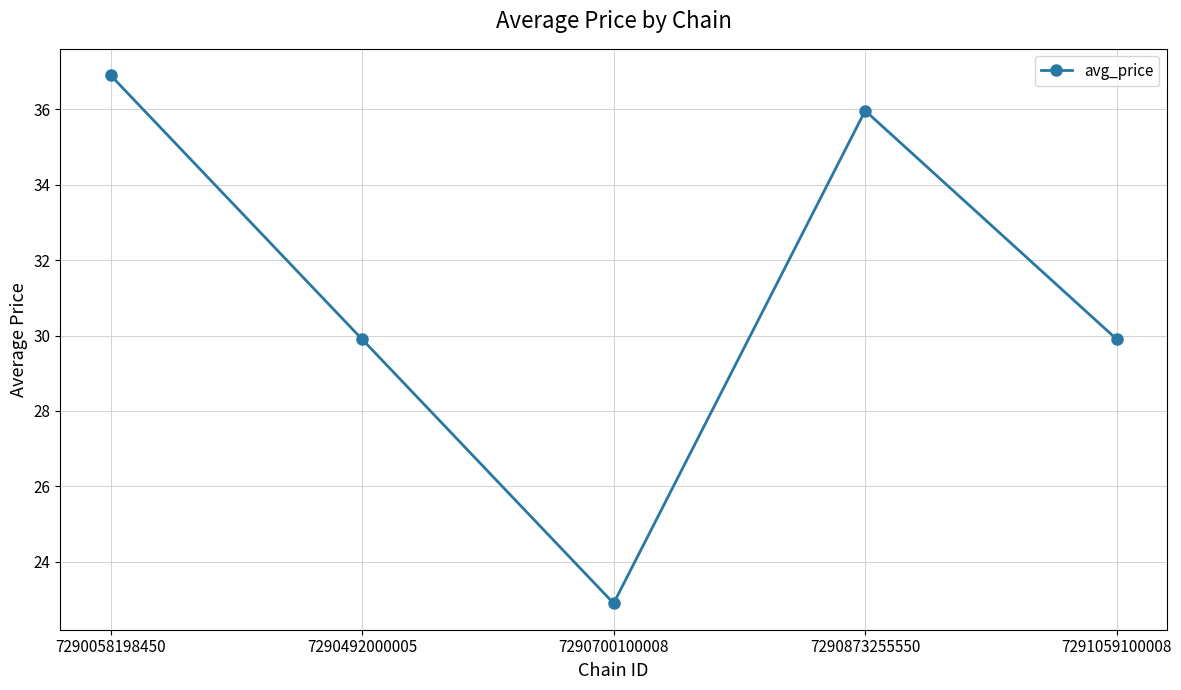

Is it true that the value at 7290058198450 is 57.4?

False